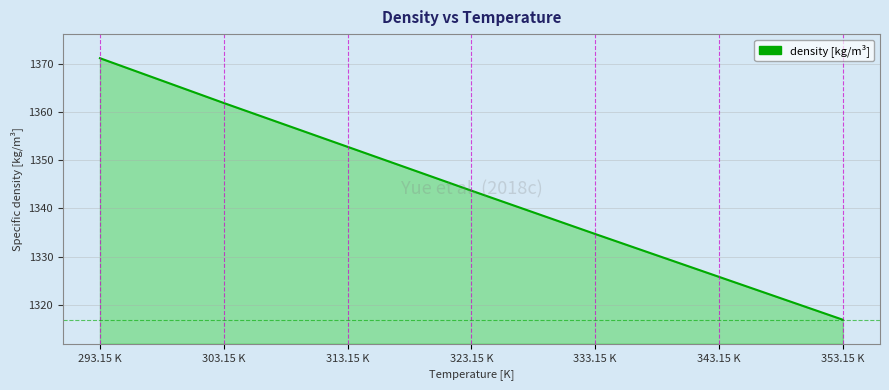

At which label is the value closest to 1344?

323.15 K